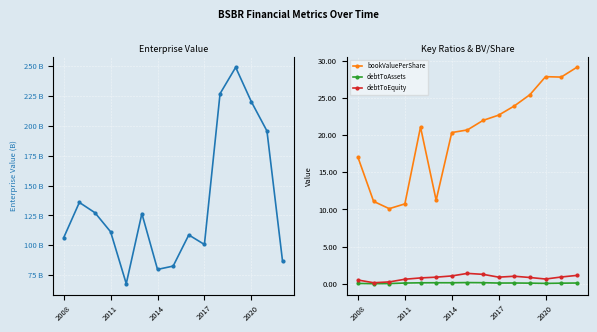

Reading left to right, transcribe all the data shown in this chart.

EnterpriseValue: 106.5	135.9	127.3	111.3	67.9	126.6	79.8	82.6	108.7	100.7	227.0	249.1	220.3	195.8	86.5
bookValuePerShare: 17.0	11.1	10.1	10.8	21.1	11.2	20.3	20.7	22.0	22.7	23.9	25.4	27.8	27.8	29.1
debtToAssets: 0.1	0.0	0.1	0.1	0.2	0.2	0.2	0.2	0.2	0.1	0.1	0.1	0.1	0.1	0.1
debtToEquity: 0.5	0.2	0.3	0.6	0.8	0.9	1.1	1.4	1.3	0.9	1.0	0.9	0.7	0.9	1.1